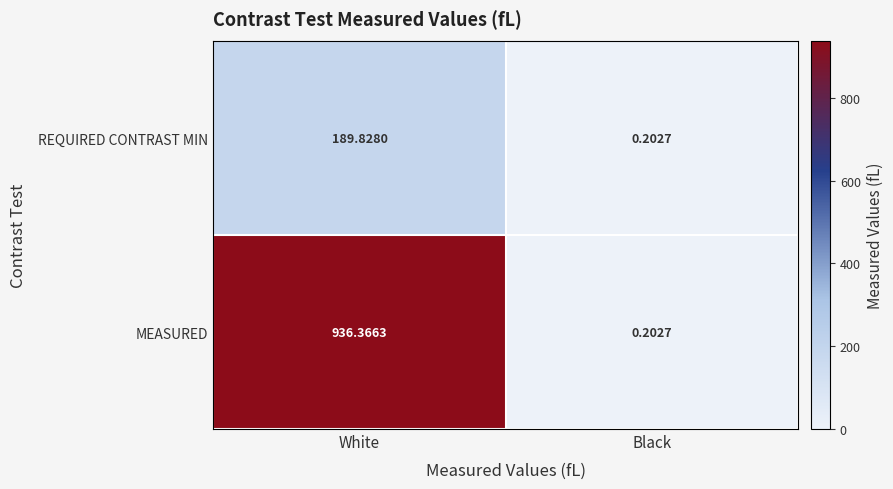

At which label does MEASURED first exceed 936?

White